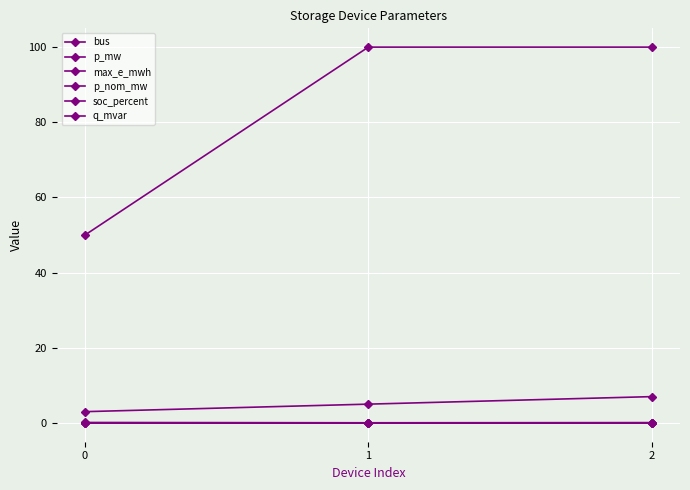

How many lines are shown in the chart?

6